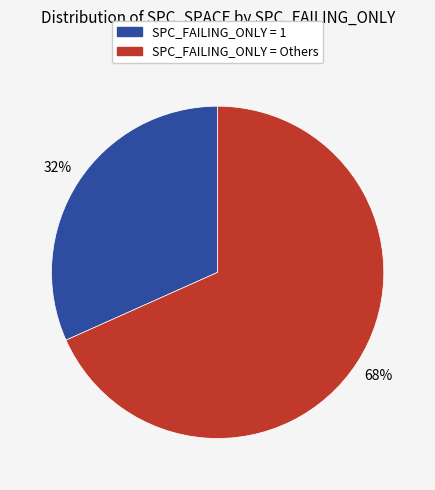

How many segments does this pie chart have?

2